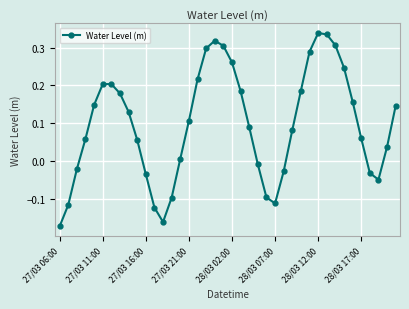

How many lines are shown in the chart?

1